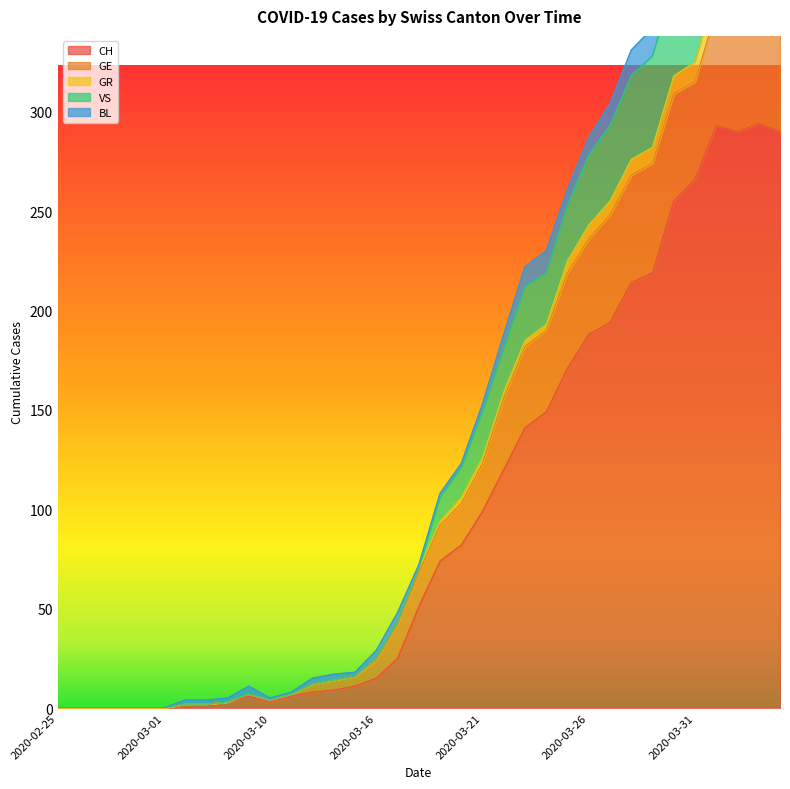

Rank the categories by GR value from highest to lowest.

2020-04-03, 2020-04-01, 2020-04-04, 2020-04-02, 2020-03-31, 2020-03-30, 2020-03-29, 2020-03-28, 2020-03-27, 2020-03-26, 2020-03-25, 2020-03-24, 2020-03-23, 2020-03-22, 2020-03-21, 2020-03-20, 2020-03-19, 2020-03-18, 2020-03-17, 2020-03-16, 2020-03-14, 2020-03-13, 2020-03-12, 2020-03-09, 2020-03-11, 2020-03-10, 2020-03-08, 2020-03-06, 2020-03-07, 2020-02-25, 2020-02-26, 2020-02-27, 2020-02-28, 2020-02-29, 2020-03-01